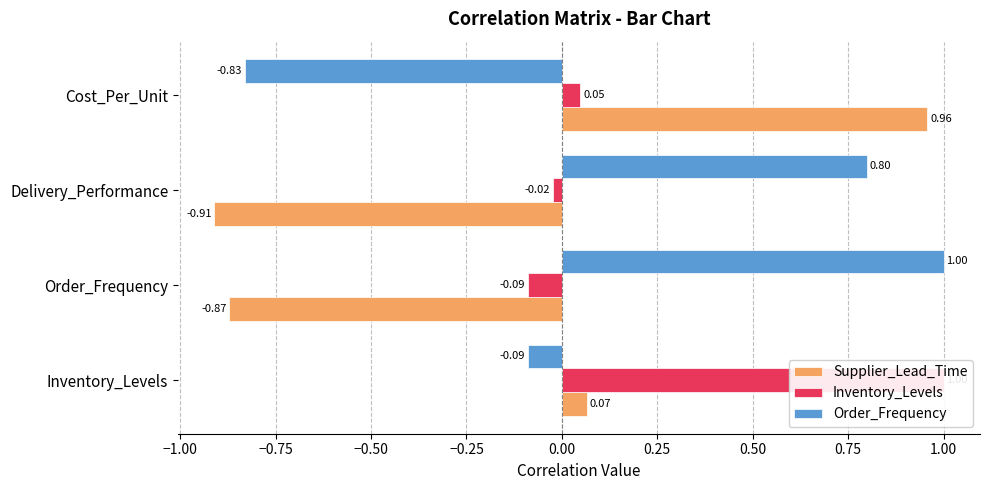

How many values in the Inventory_Levels series are below 0?

2